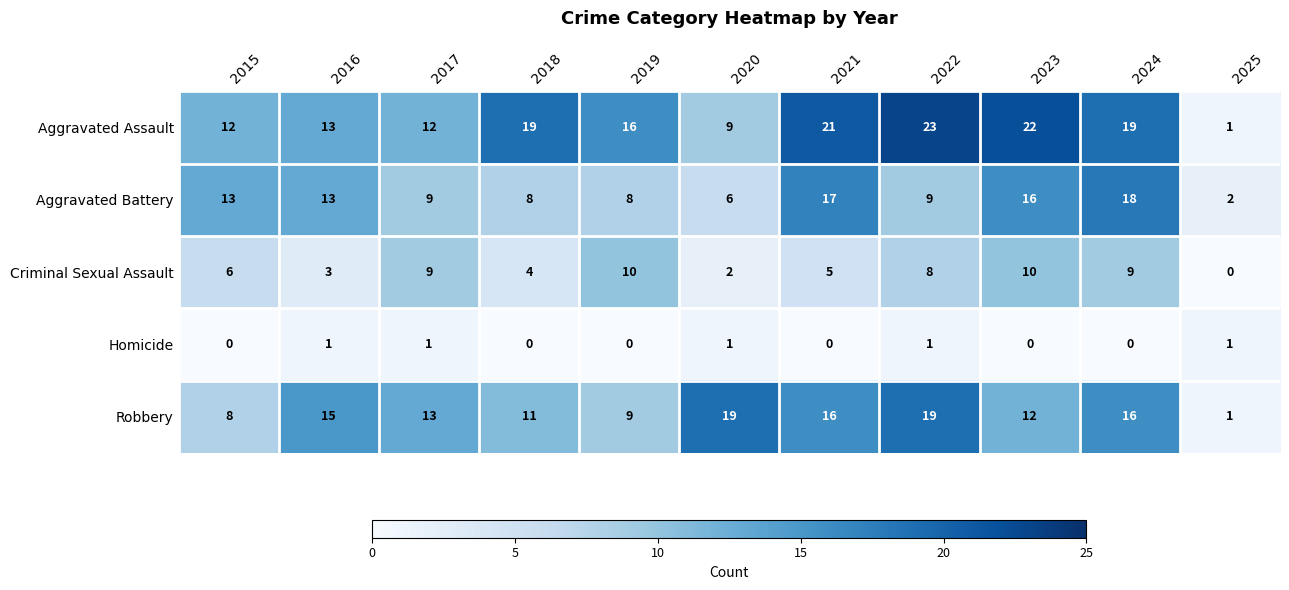

Which series has the widest spread of values?

Aggravated Assault